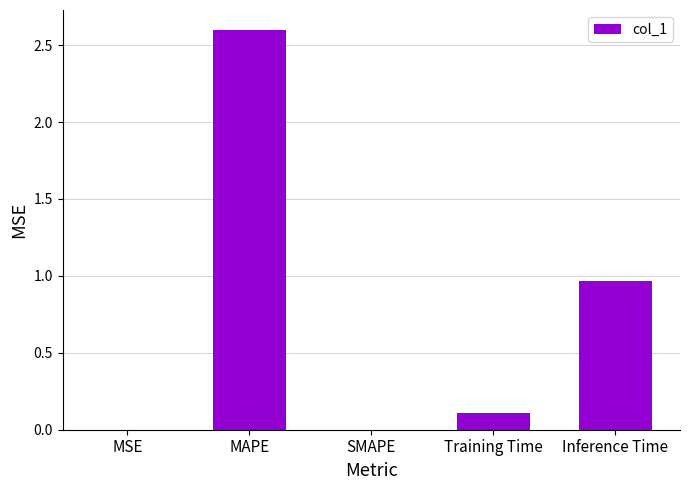

What is the sum of all values?

3.7